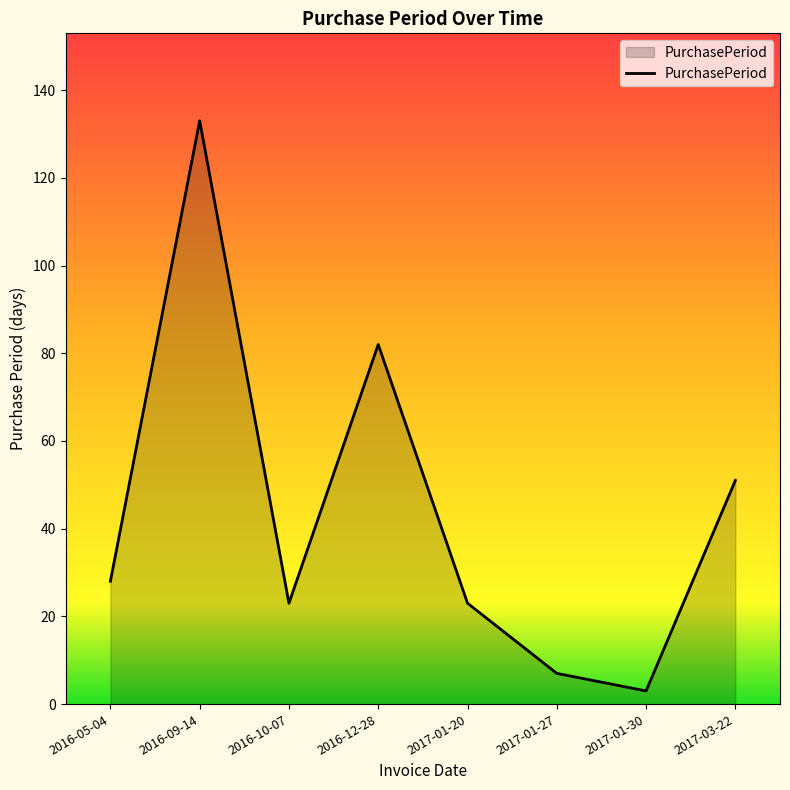

What value does the data have at 2016-10-07?

23